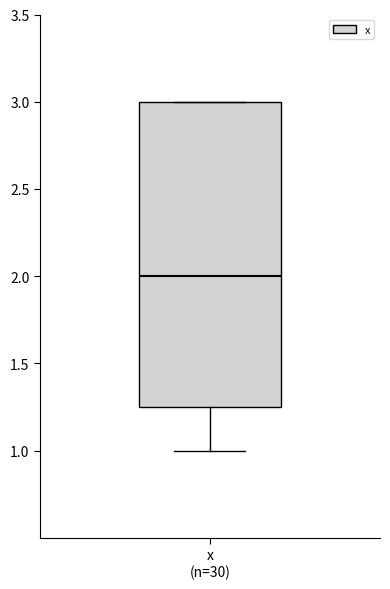

Transcribe this box plot: give where the median line is, the range the box spans, and where the two whiskers end, as read against the y-axis. The values are not printed on the chart, so give them approximately, as read against the axis.

median 2.00, box 1.25 to 3.00, whiskers 1.00 to 3.00